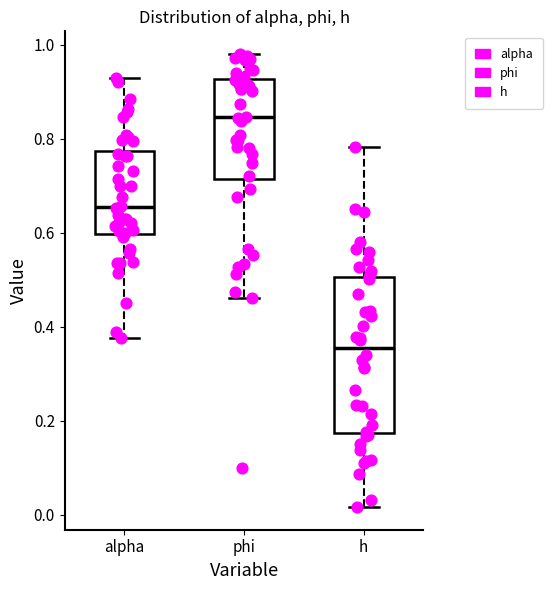

Which box is the tallest, from its lower edge to its upper edge?

h